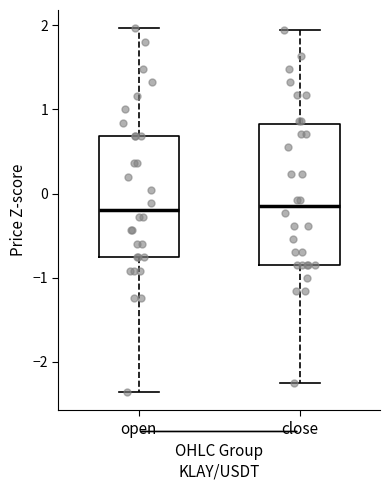

Where does the lower whisker of the box for open end on the y-axis? The values are not printed on the chart, so give them approximately, as read against the axis.

-2.4